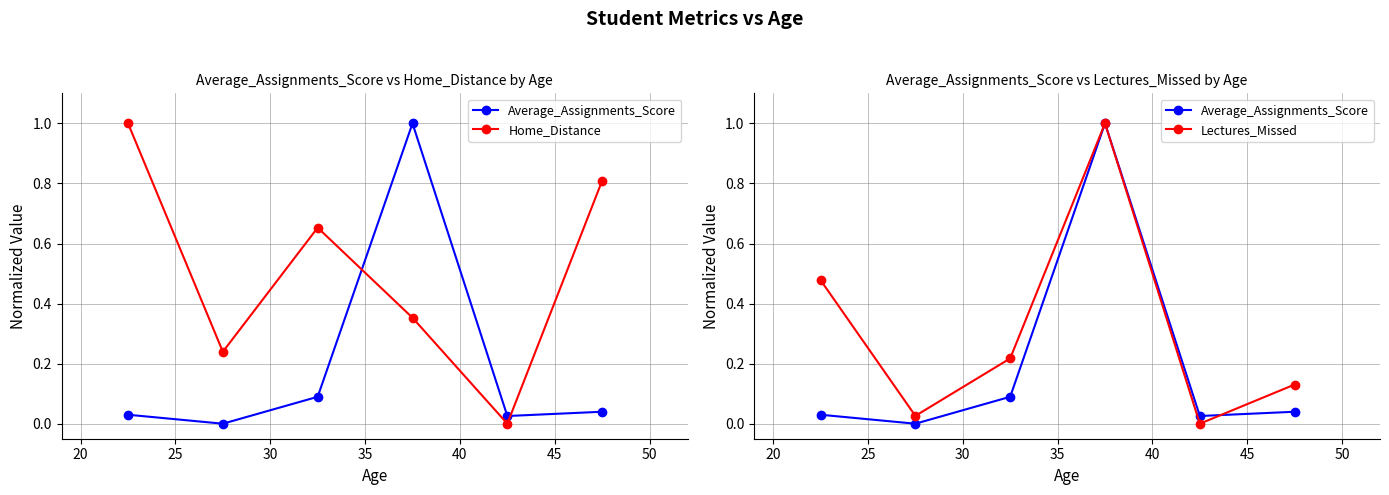

Does the chart have visible grid lines?

Yes